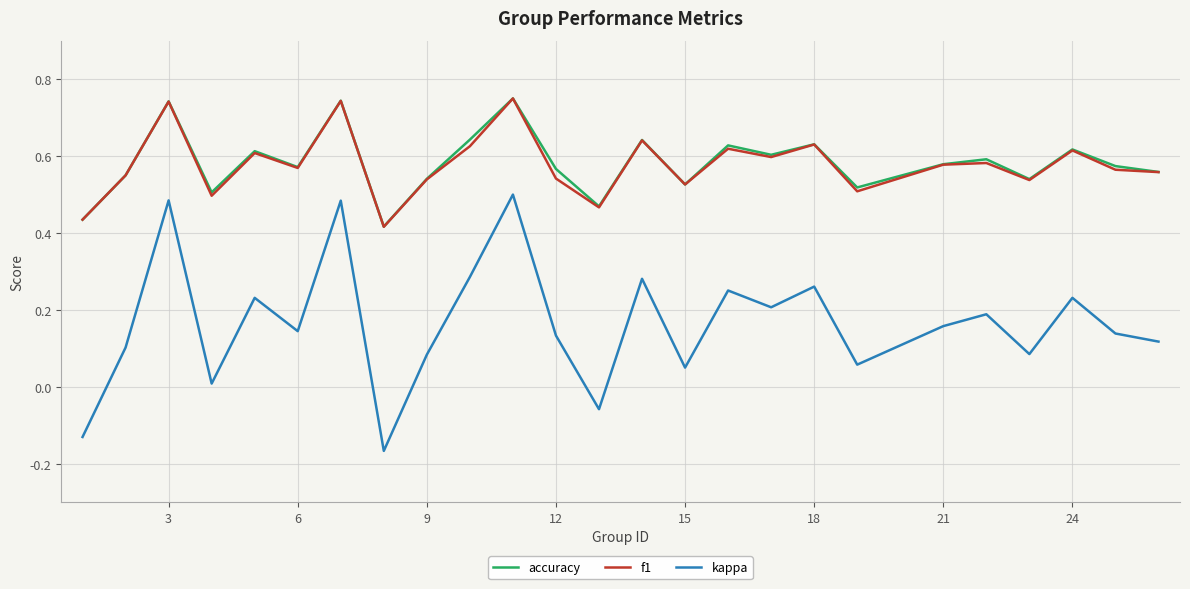

Which series has the widest spread of values?

kappa